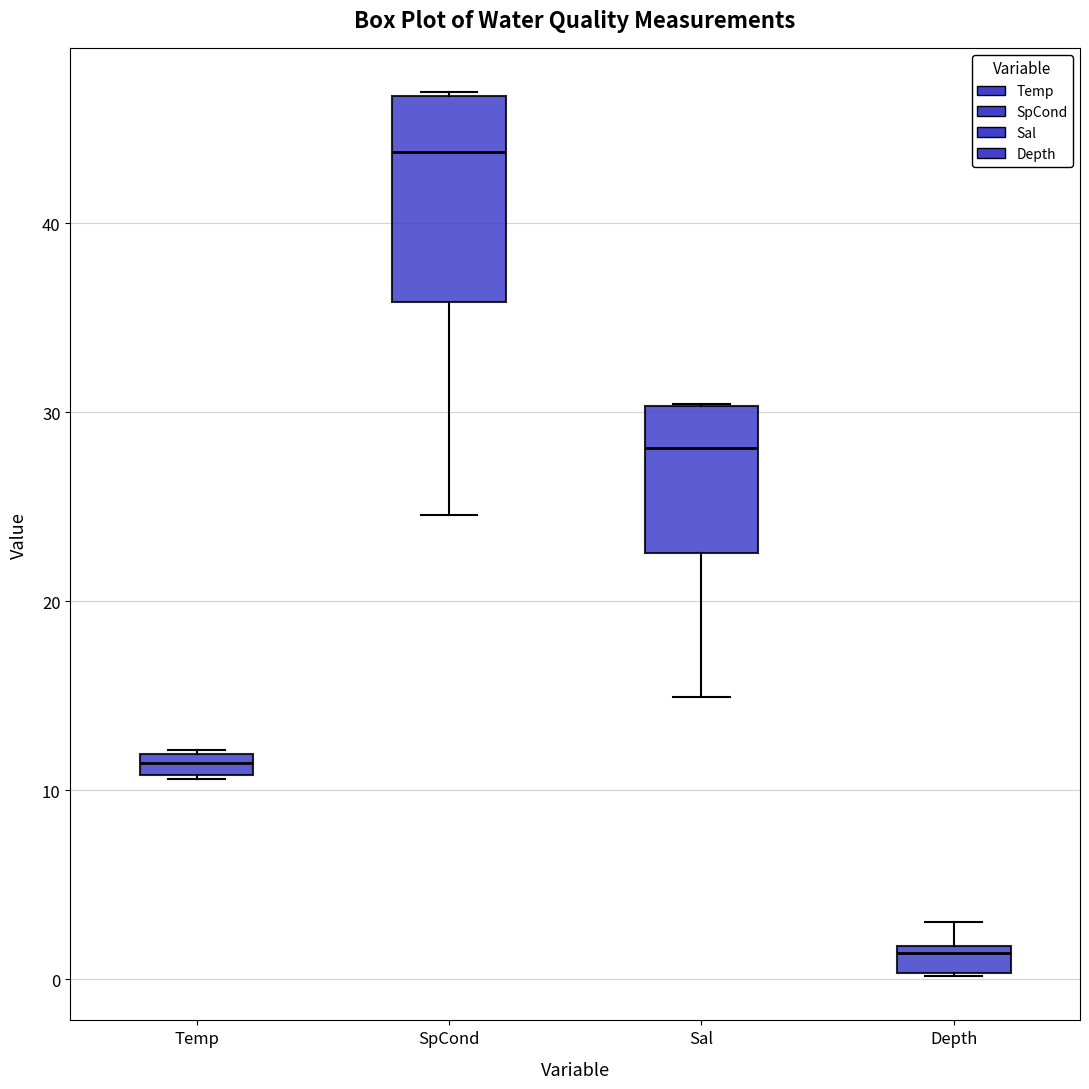

Which box is the tallest, from its lower edge to its upper edge?

SpCond